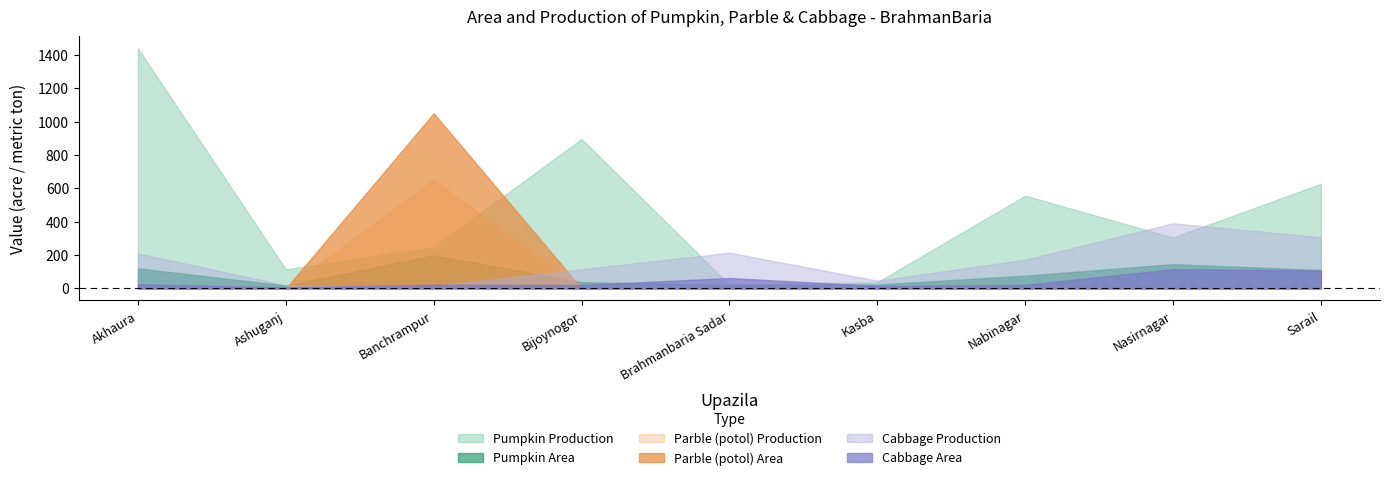

What is the sum of all Parble (potol) Production values?

650.0